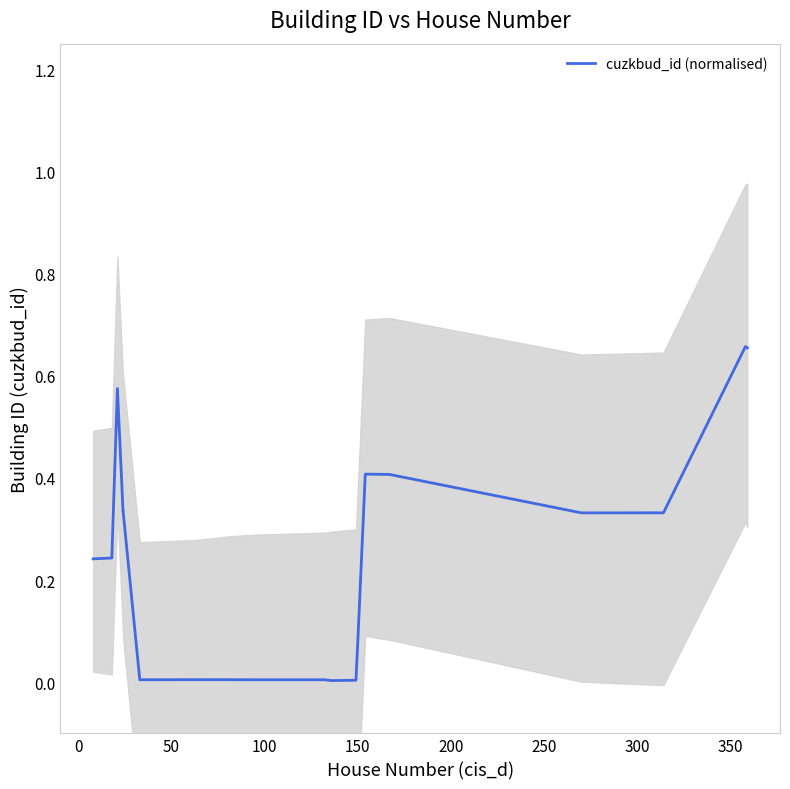

What is the maximum value shown in the chart?

0.7